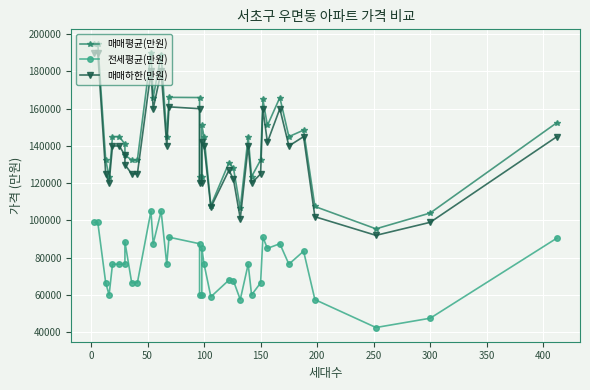

Does the chart display data point markers on the line(s)?

Yes